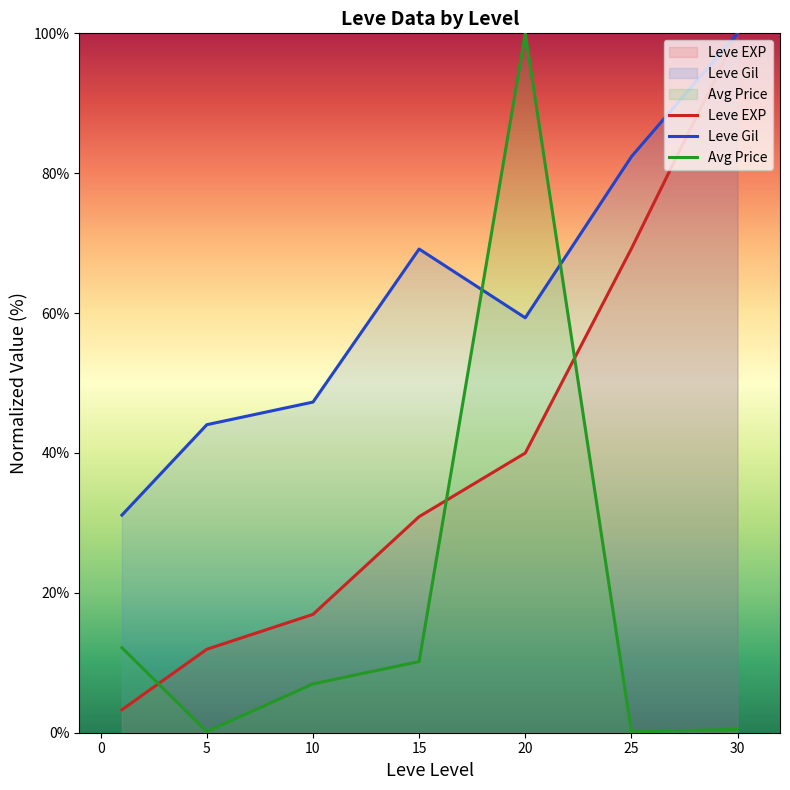

Between 10 and 20, which series saw the biggest shift?

Avg Price